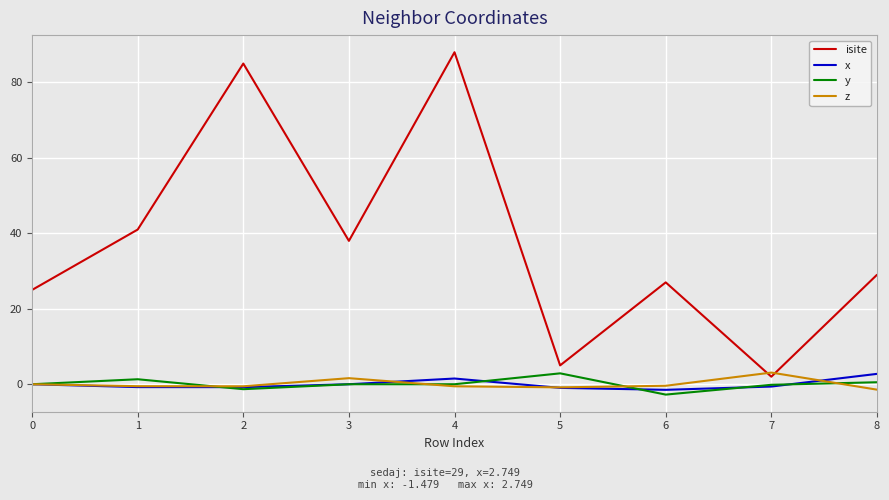

What is the difference between the highest and lowest values at 3?

38.0